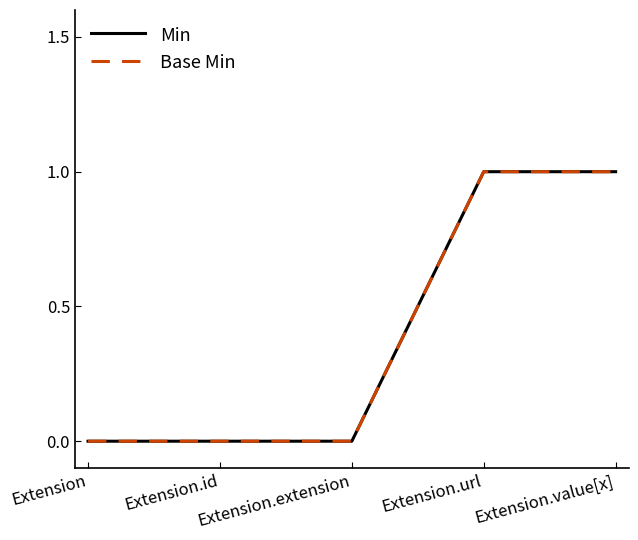

At which label does Min reach its peak?

Extension.url